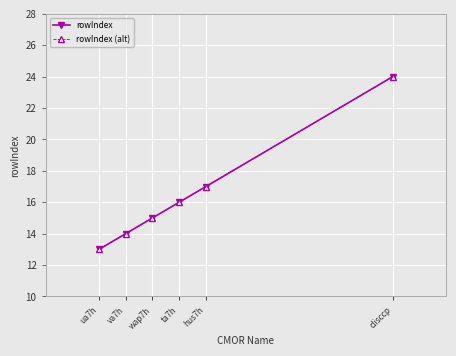

Is this an area chart (filled region under the line)?

No